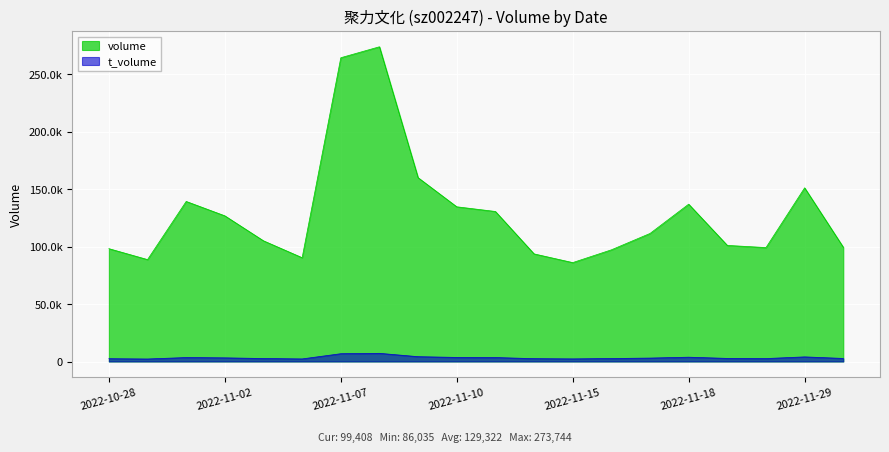

Rank the categories by t_volume value from highest to lowest.

2022-11-08, 2022-11-07, 2022-11-09, 2022-11-29, 2022-11-18, 2022-11-10, 2022-11-11, 2022-11-01, 2022-11-02, 2022-11-17, 2022-11-21, 2022-11-30, 2022-11-03, 2022-11-16, 2022-11-28, 2022-11-14, 2022-10-28, 2022-11-15, 2022-11-04, 2022-10-31